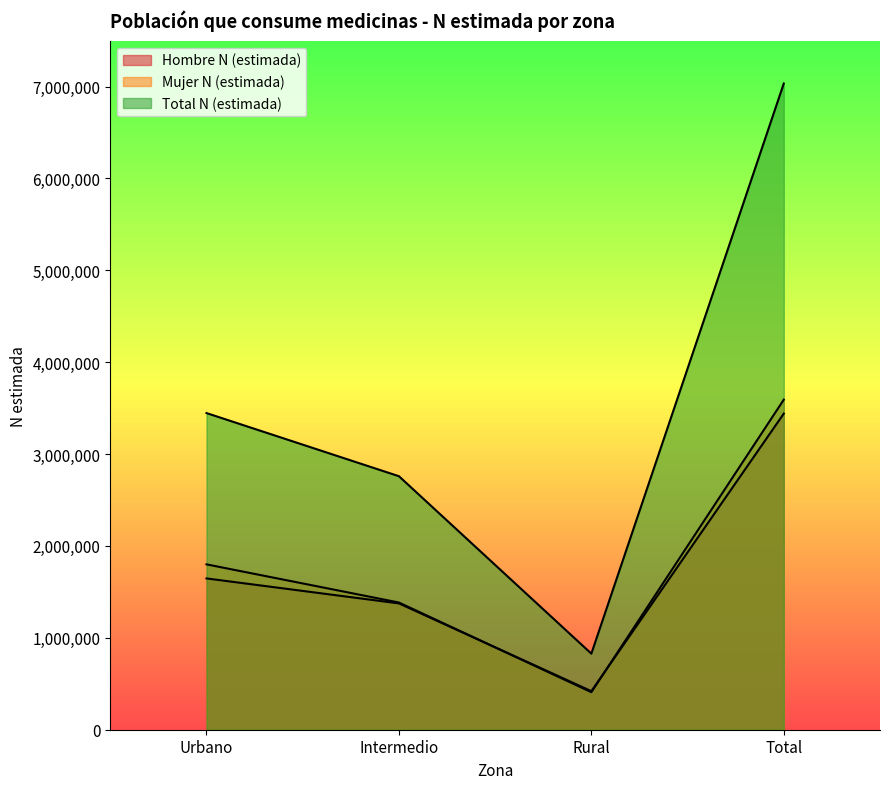

How many distinct data groups are displayed?

3